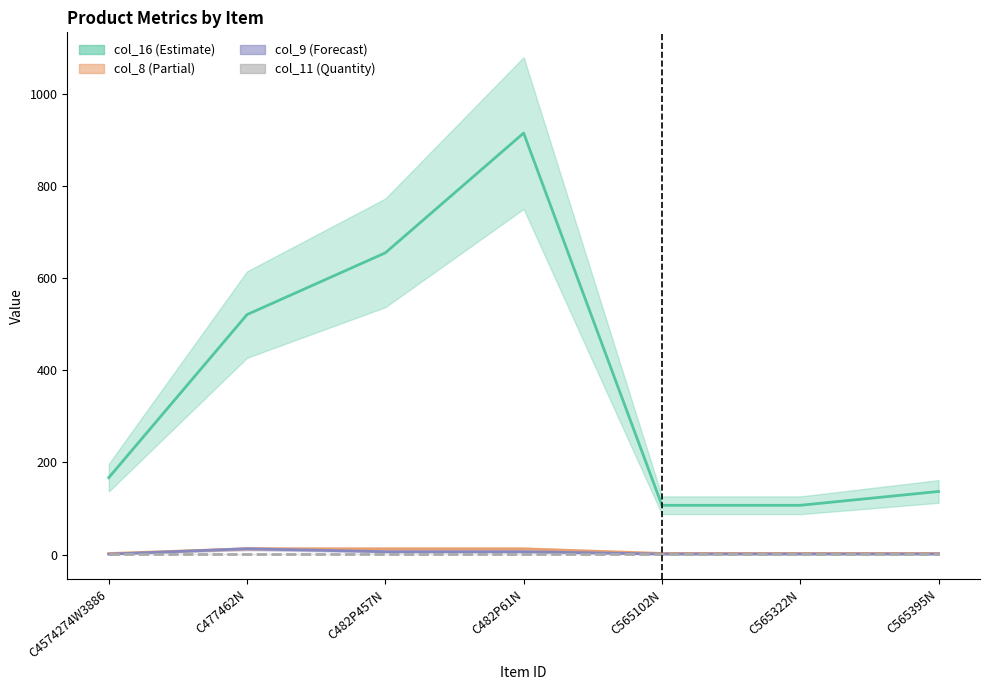

Reading right to left, extract all data points from this chart.

col_16: C565395N=137.0	C565322N=107.0	C565102N=107.0	C482P61N=915.0	C482P457N=655.0	C477462N=521.0	C4574274W3886=167.0
col_8: C565395N=2.5	C565322N=2.5	C565102N=2.5	C482P61N=12.5	C482P457N=12.5	C477462N=12.6	C4574274W3886=2.2
col_9: C565395N=1.2	C565322N=1.2	C565102N=1.2	C482P61N=6.3	C482P457N=6.3	C477462N=12.6	C4574274W3886=0.9
col_11: C565395N=1.0	C565322N=1.0	C565102N=1.0	C482P61N=1.0	C482P457N=1.0	C477462N=1.0	C4574274W3886=1.0